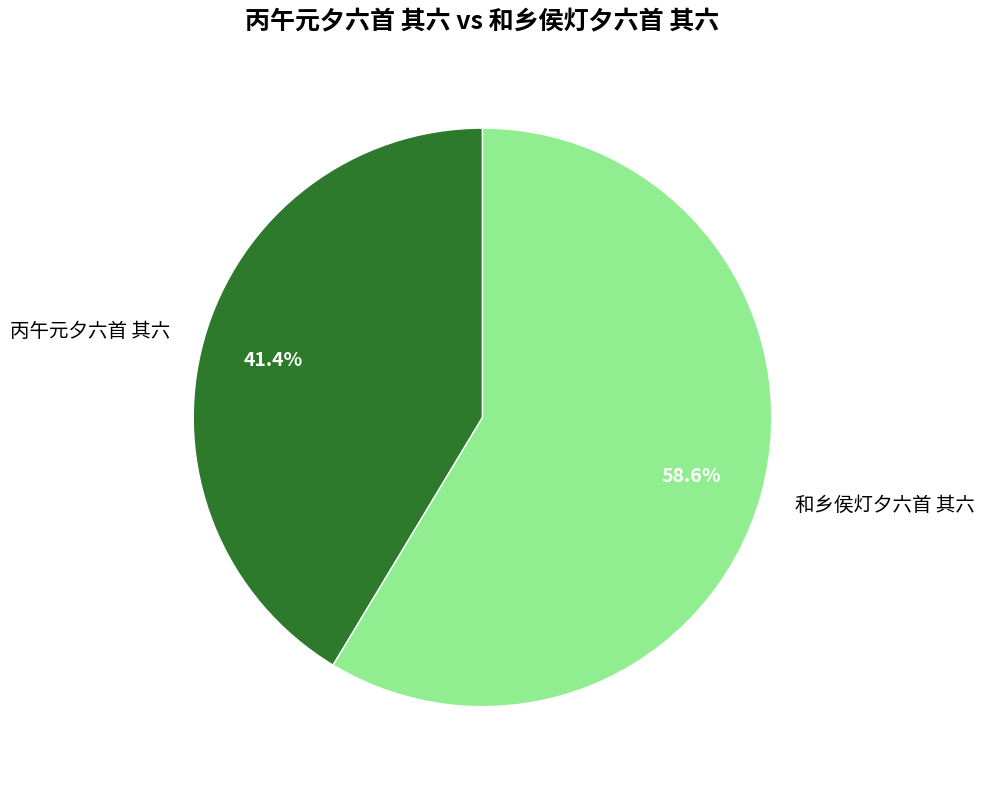

Count the number of slices in the pie.

2